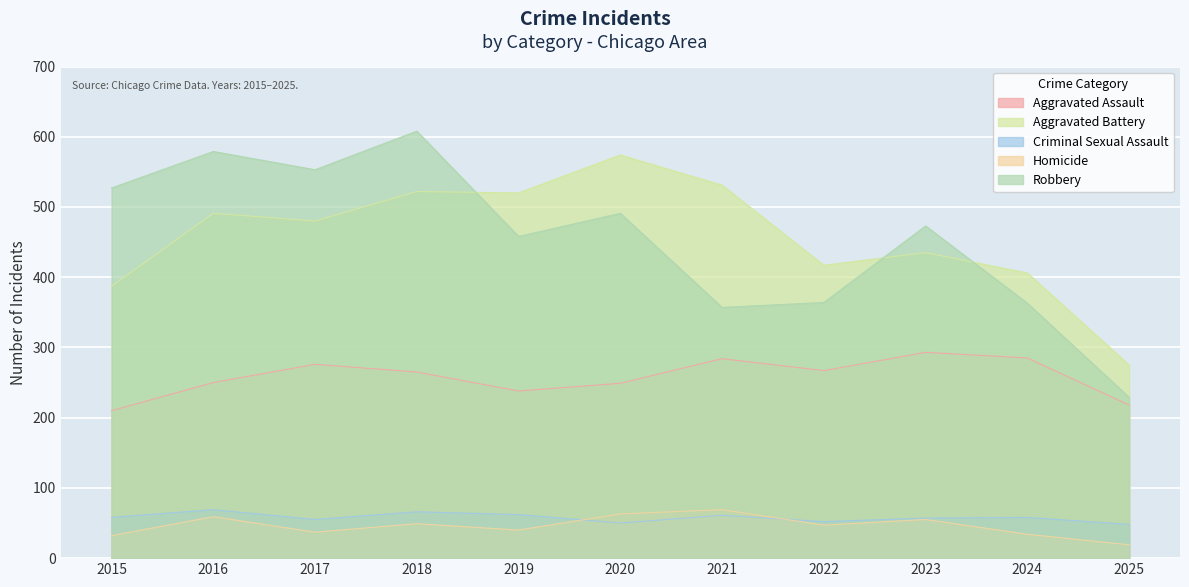

At which category is the sum across all series the highest?

2018